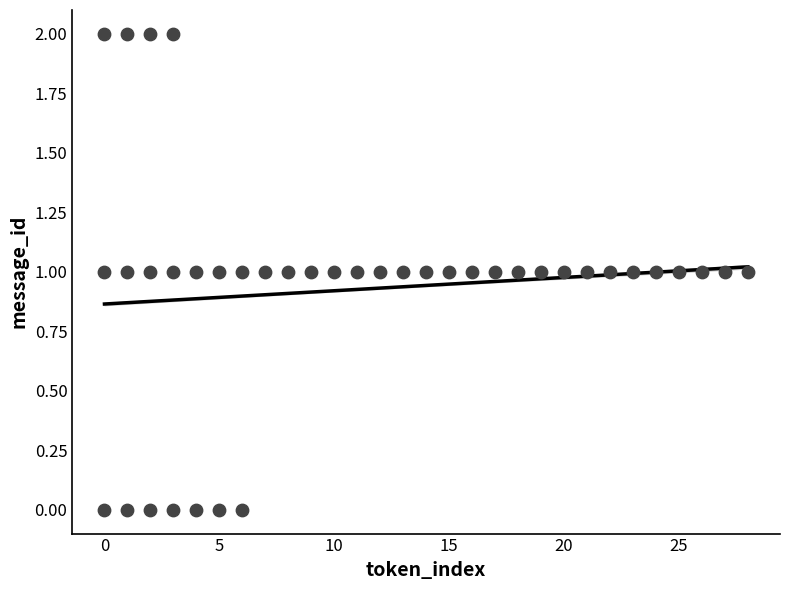

What is the range of X values (max minus min)?

28